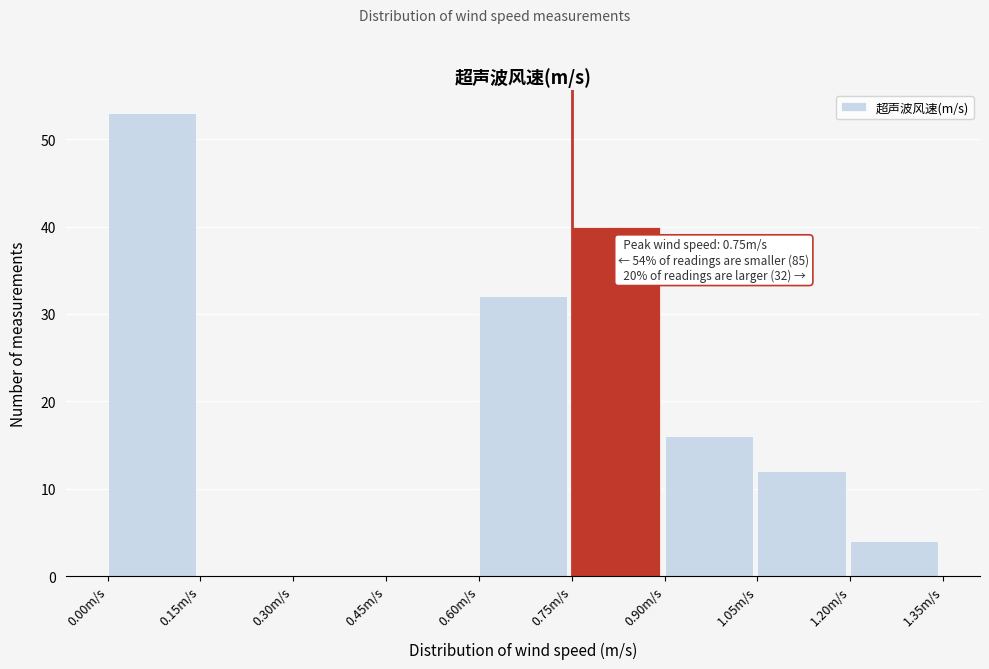

Over which range of the x-axis is the bar tallest?

0.00 to 0.15